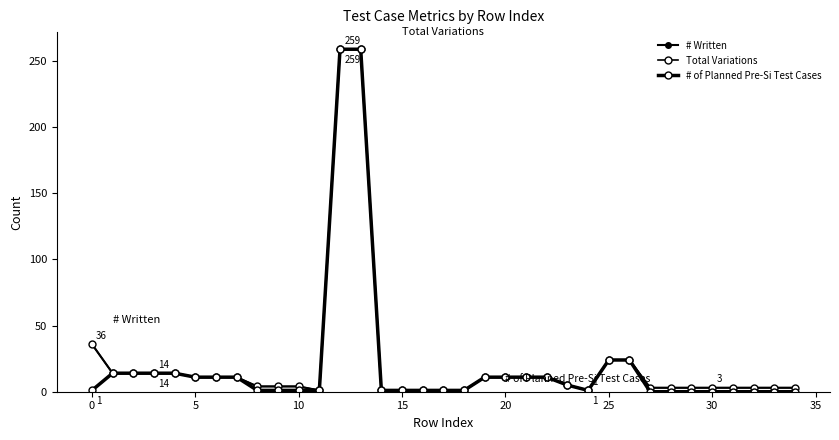

Which series has the largest range (max minus min)?

# of Planned Pre-Si Test Cases